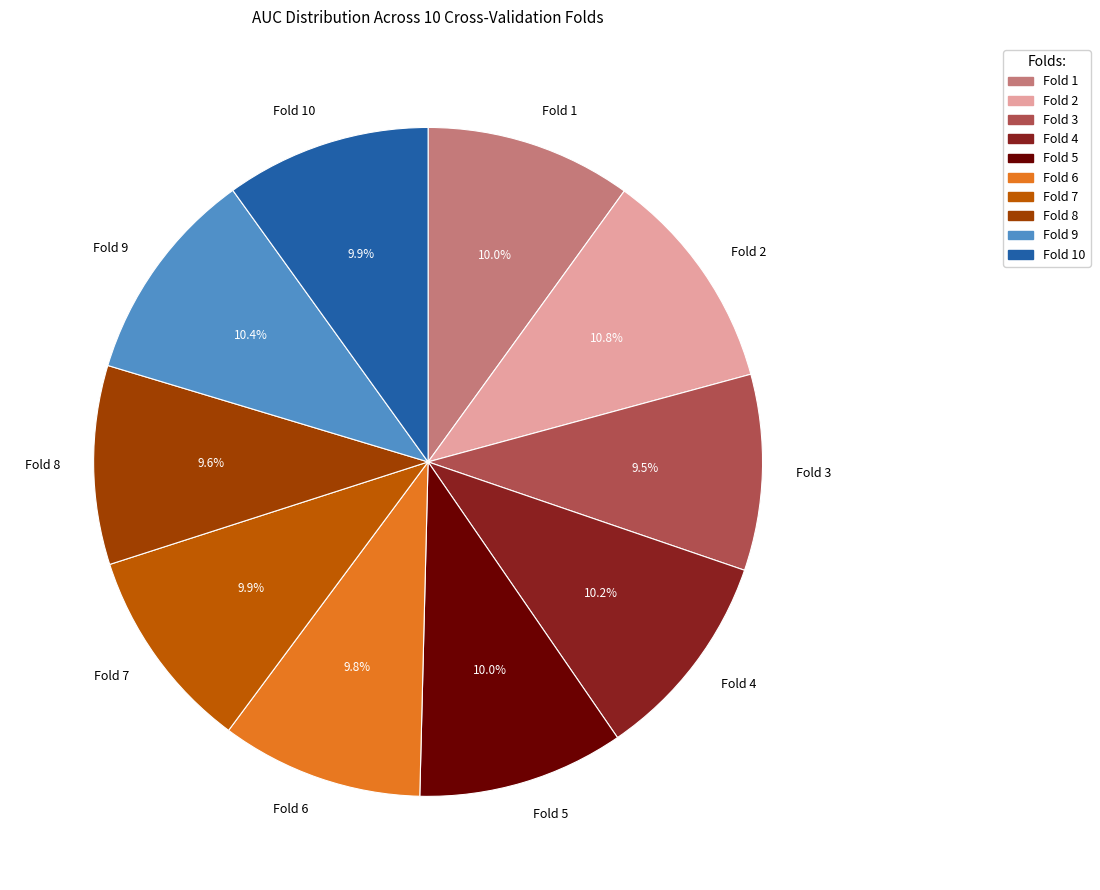

To the nearest percent, what percentage of the pie is Fold 1?

10%